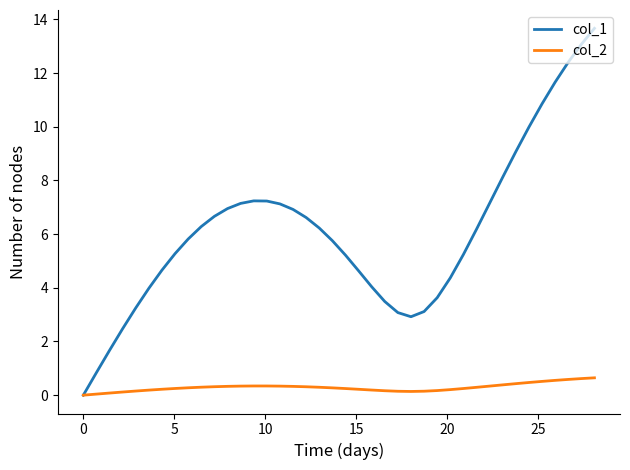

Which series has the largest total across all categories?

col_1